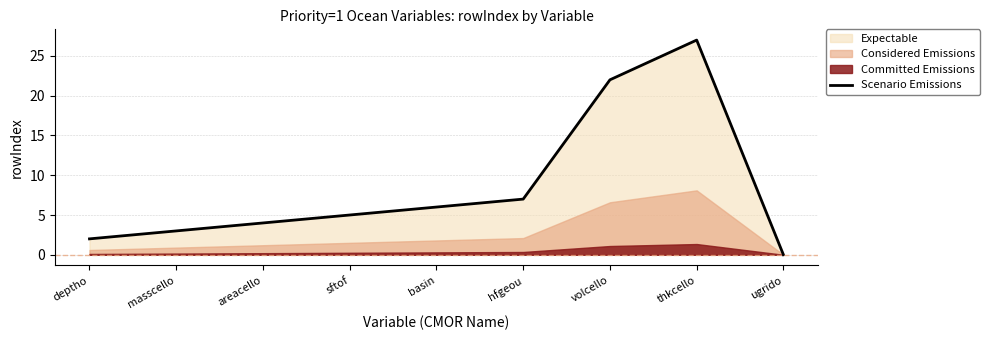

How many data points are above 5?

4